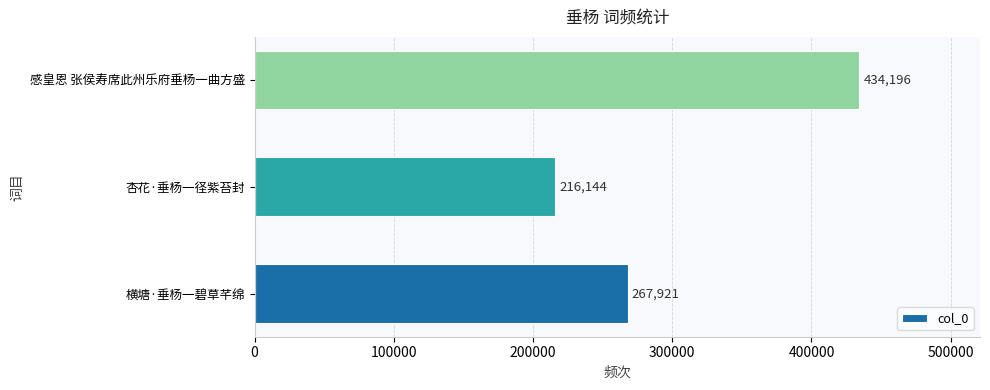

How many categories are shown in the chart?

3